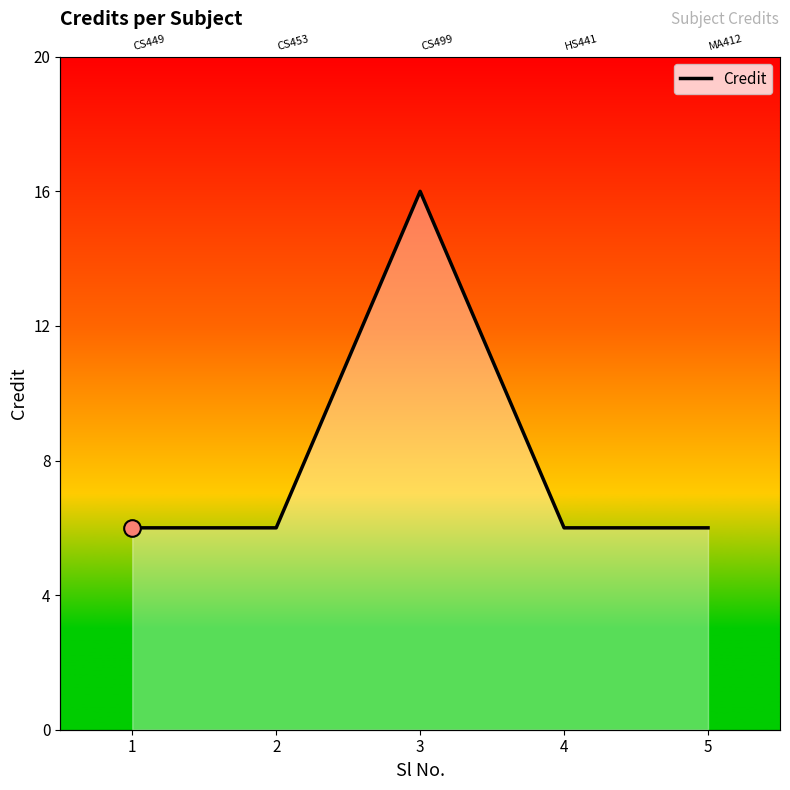

What is the average value?

8